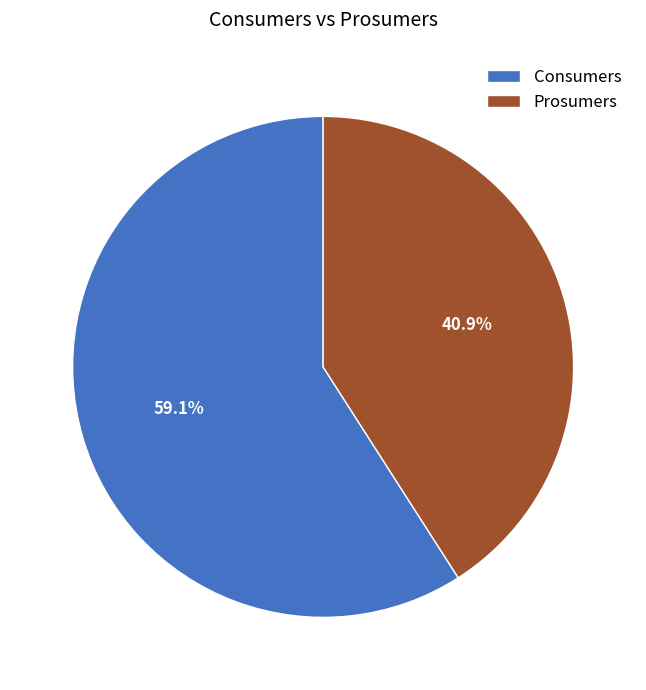

Rank the categories by value from lowest to highest.

Prosumers, Consumers